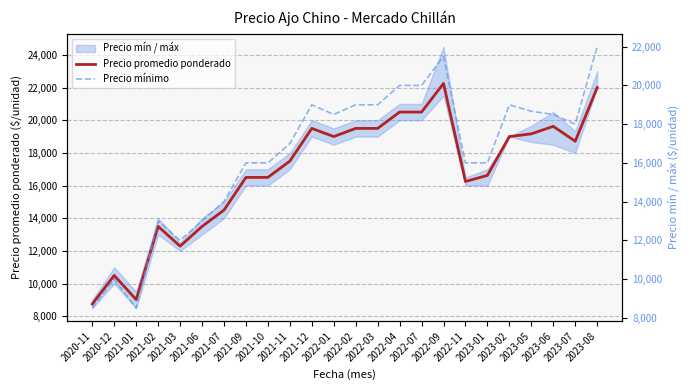

Does the chart display data point markers on the line(s)?

No